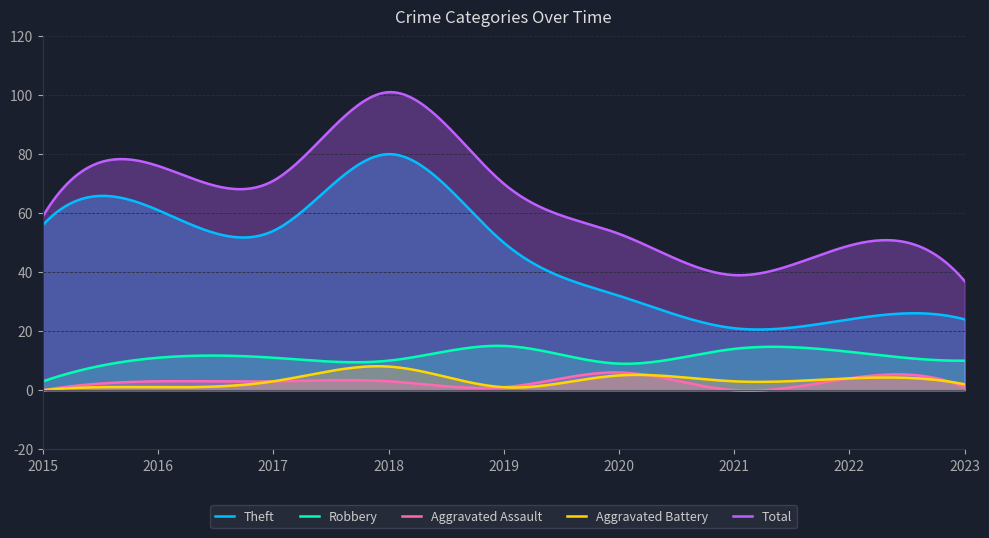

Rank the series by their maximum value, from highest to lowest.

Total, Theft, Robbery, Aggravated Battery, Aggravated Assault